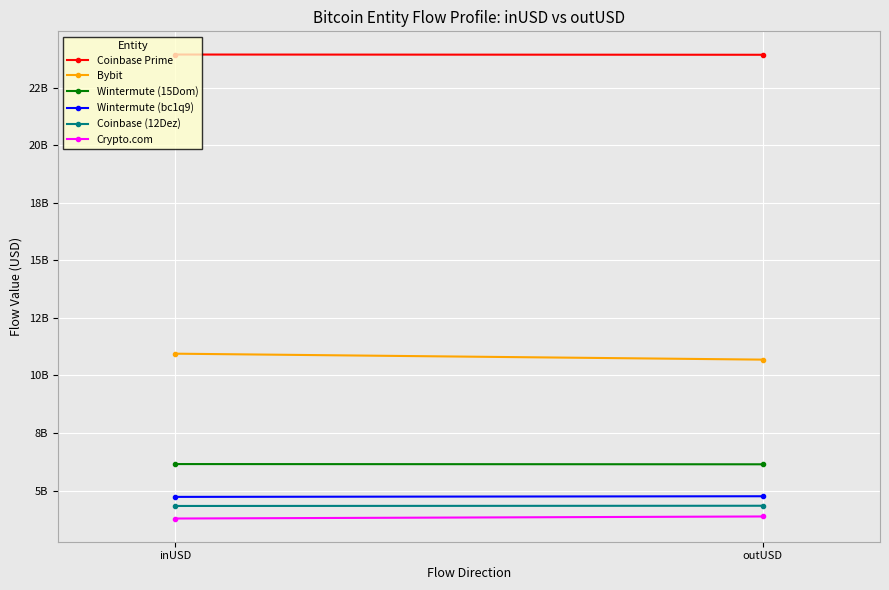

At which label is Coinbase (12Dez) closest to 4335740946?

inUSD